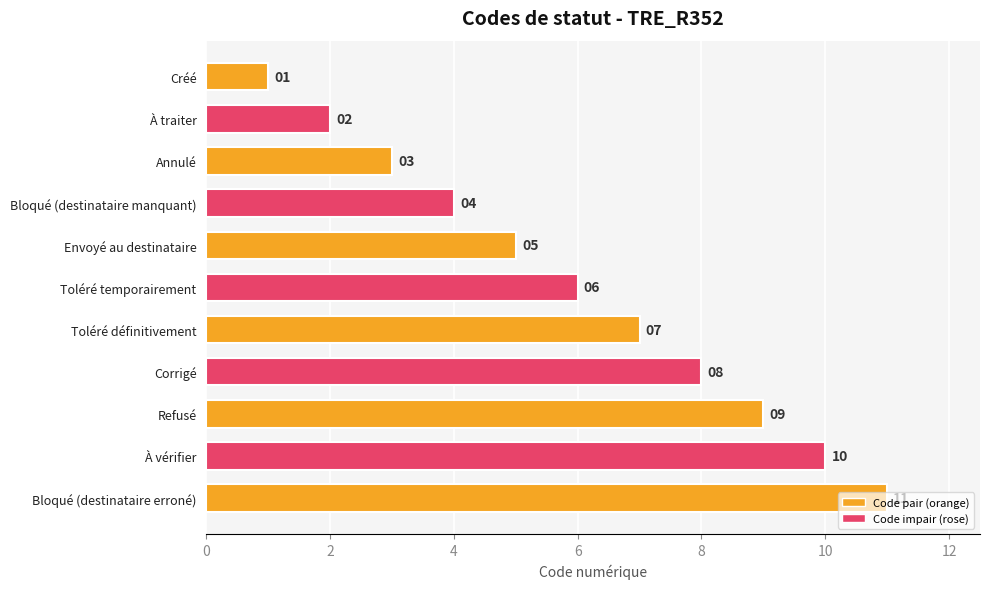

Rank the categories by value from lowest to highest.

Créé, À traiter, Annulé, Bloqué (destinataire manquant), Envoyé au destinataire, Toléré temporairement, Toléré définitivement, Corrigé, Refusé, À vérifier, Bloqué (destinataire erroné)